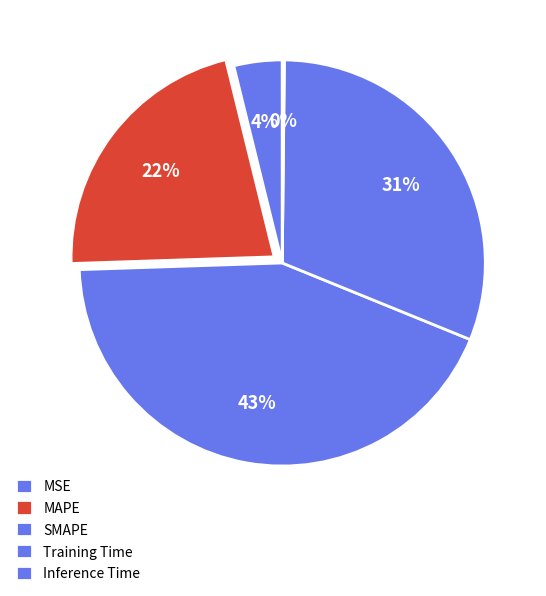

What percentage is NOT represented by Training Time?

69.0%